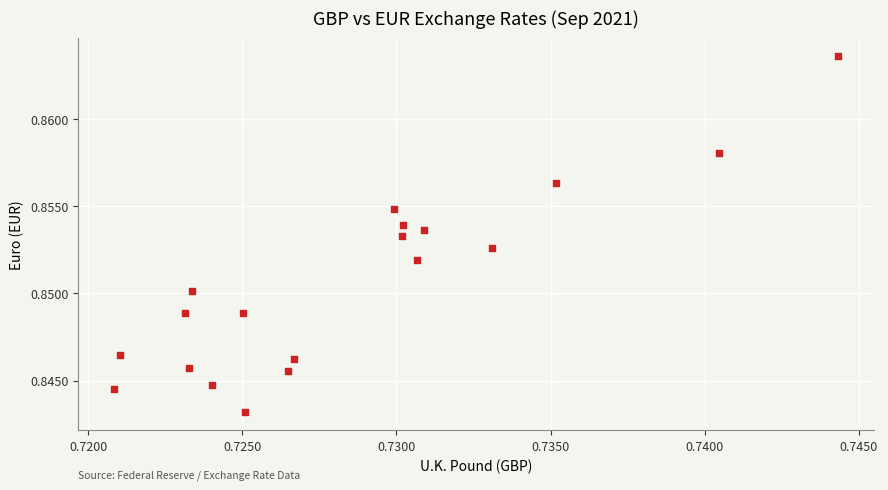

Count the number of points in this scatter plot.

19